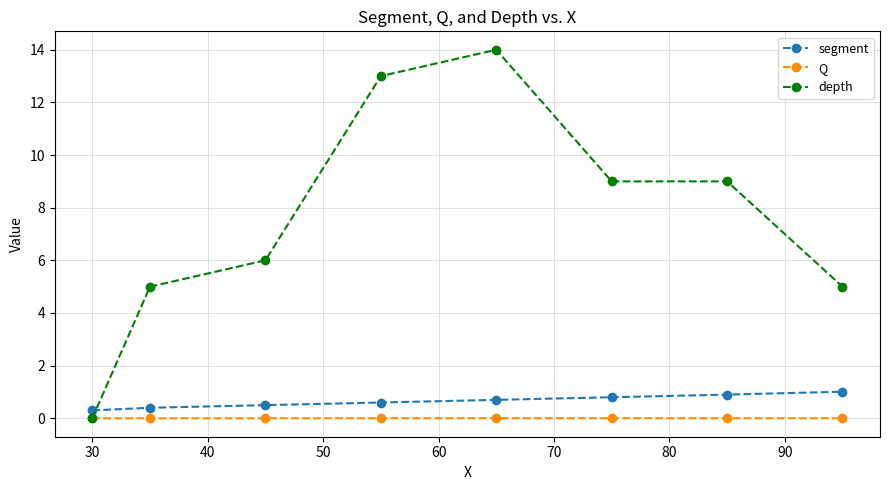

Which series has the largest range (max minus min)?

depth